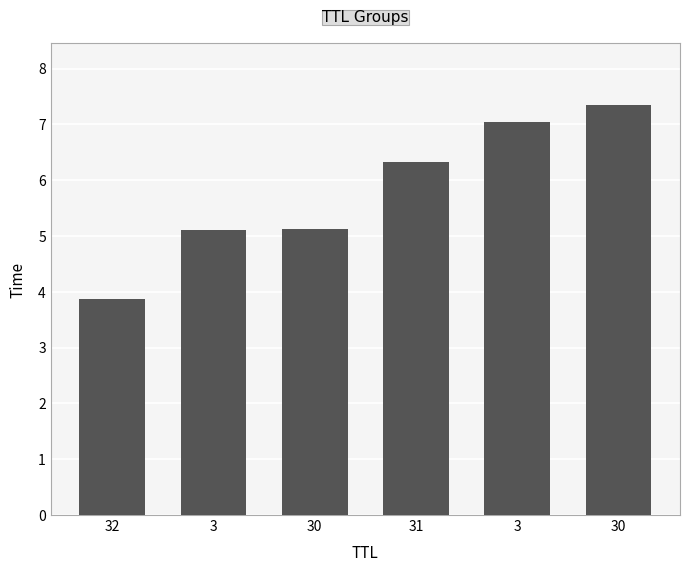

What is the change in value from 3 to 30?

+0.3